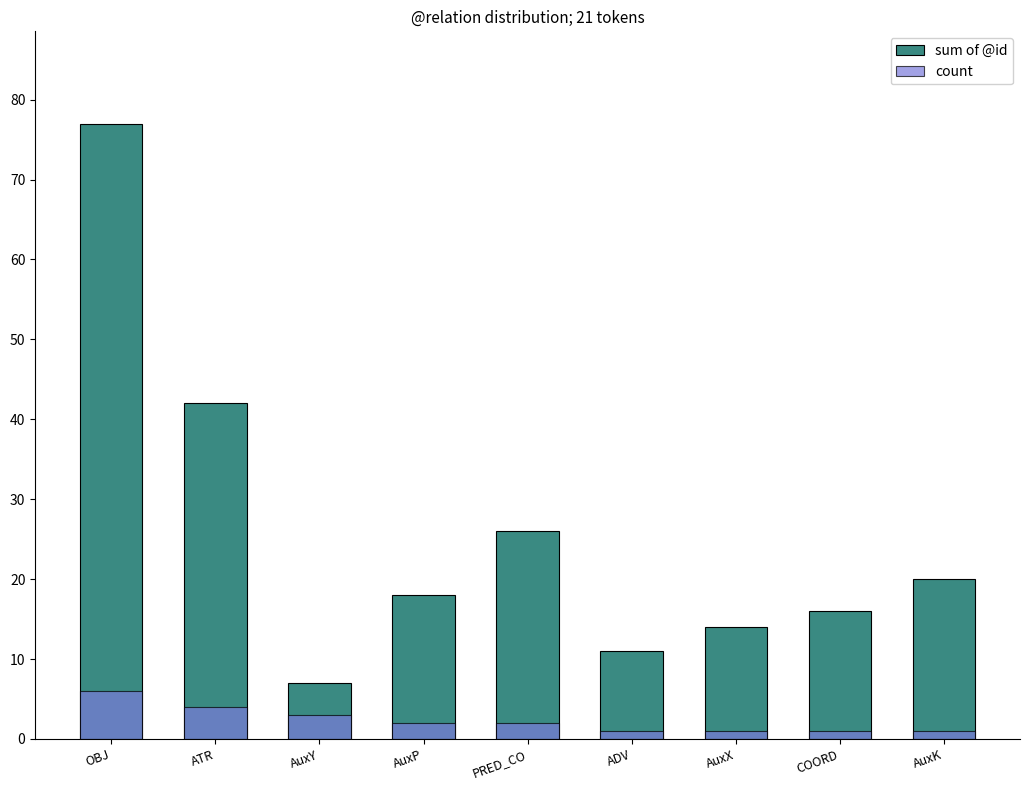

Rank the series at PRED_CO from lowest to highest value.

count, sum of @id